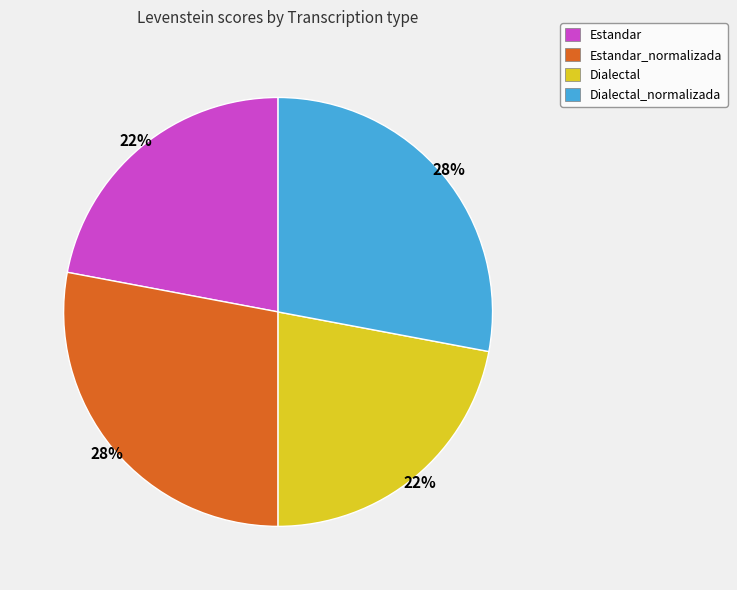

Is there a majority slice in this chart?

No